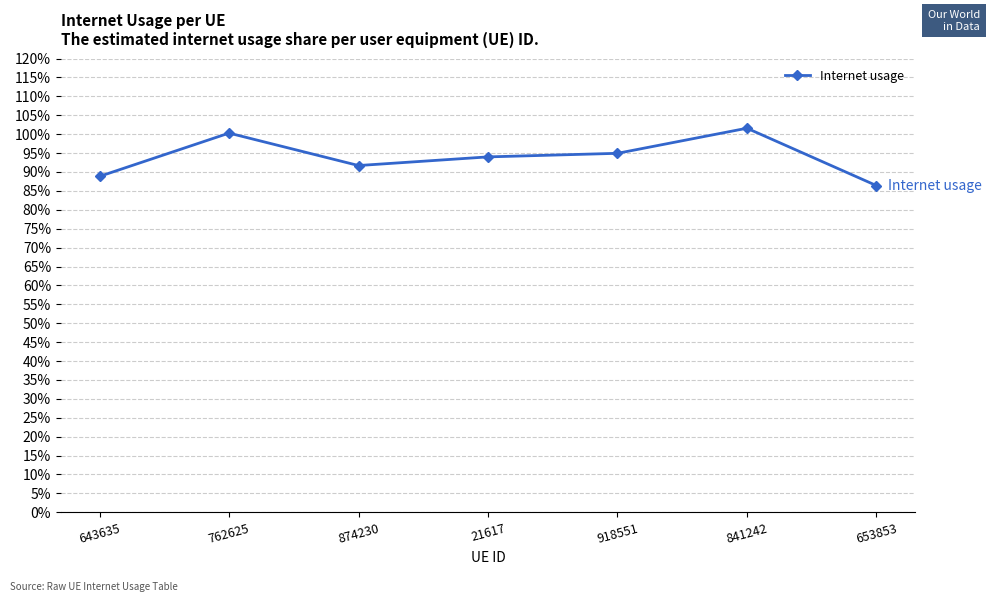

Does the chart have visible grid lines?

Yes